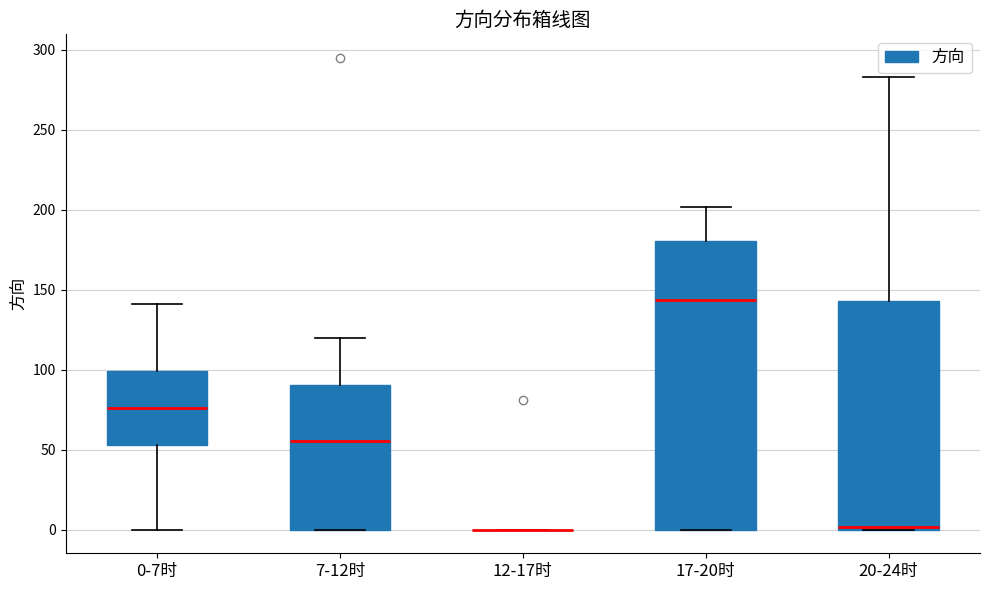

Which box is the tallest, from its lower edge to its upper edge?

17-20时